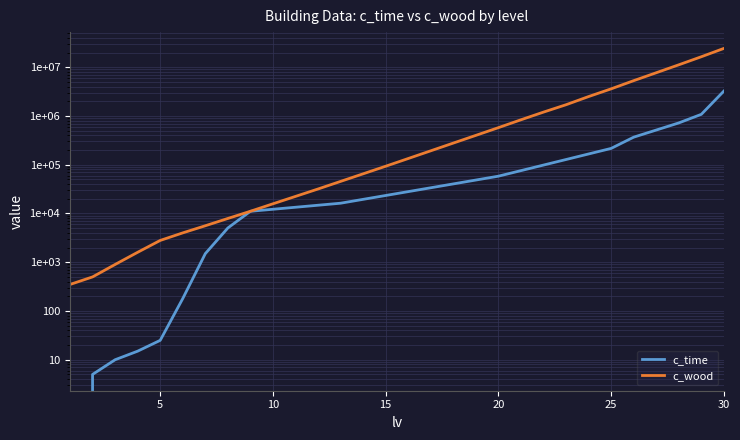

What is the sum of all c_wood values?

76624450